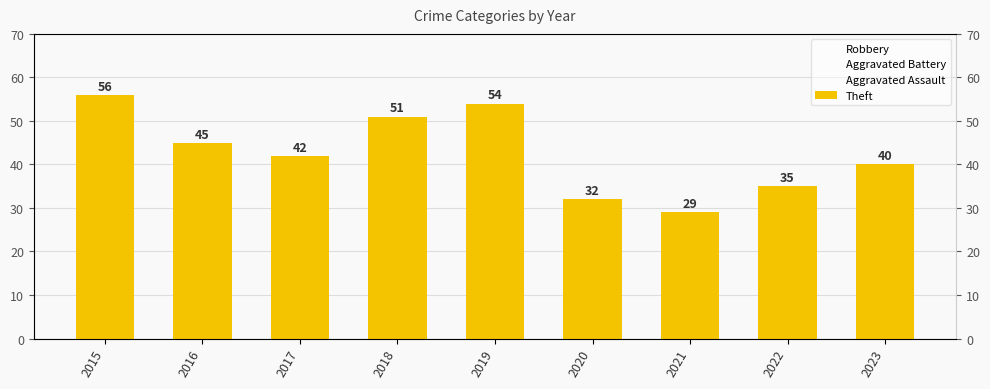

Which series changed the most between 2018 and 2019?

Theft